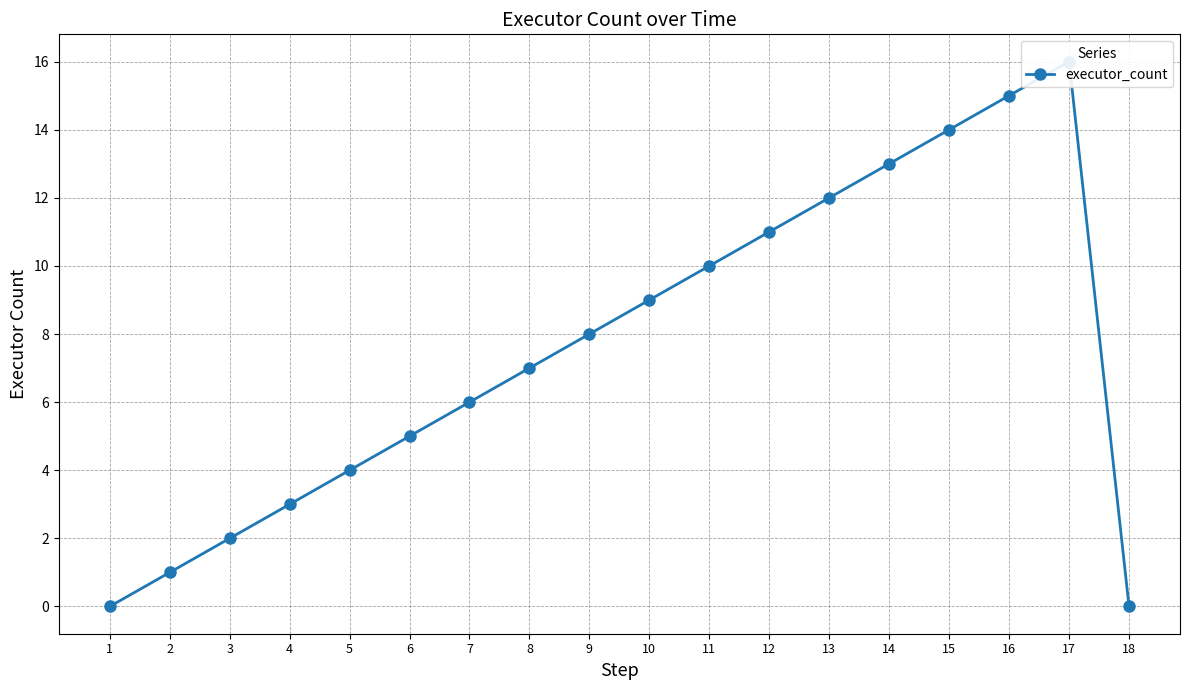

What is the difference between the maximum and minimum values?

16